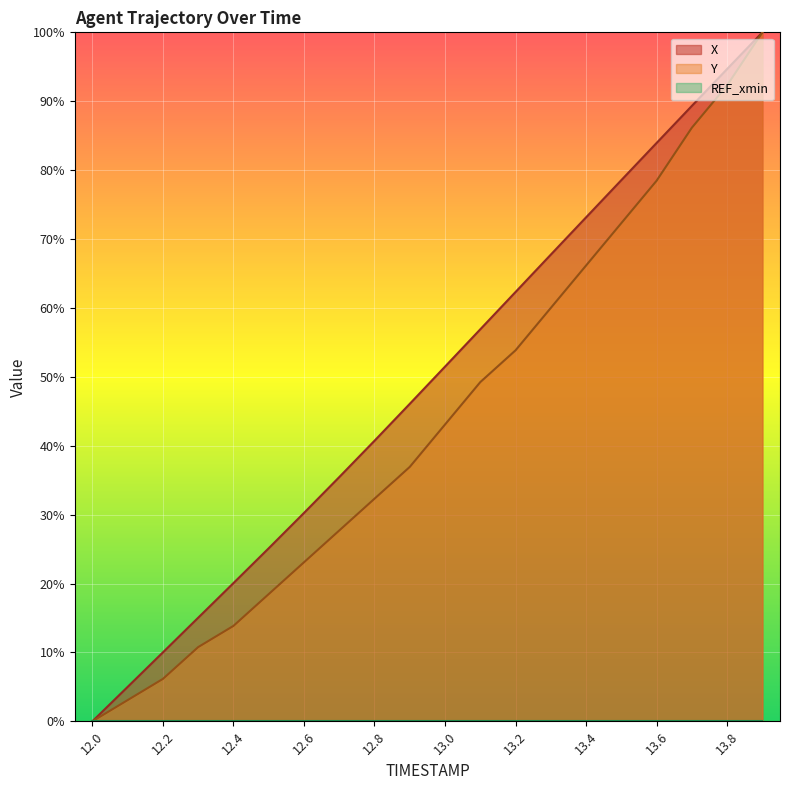

What is the label of the 11th point from the left?

13.0